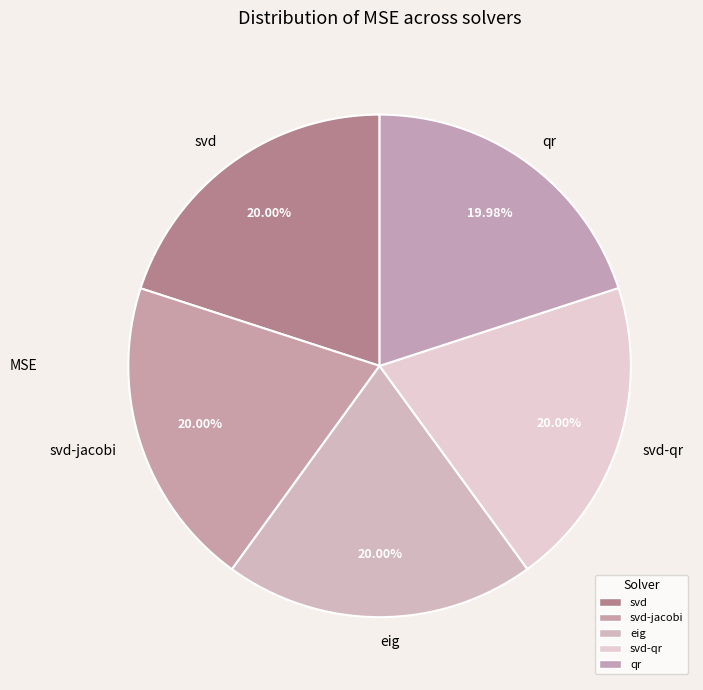

Count the number of slices in the pie.

5